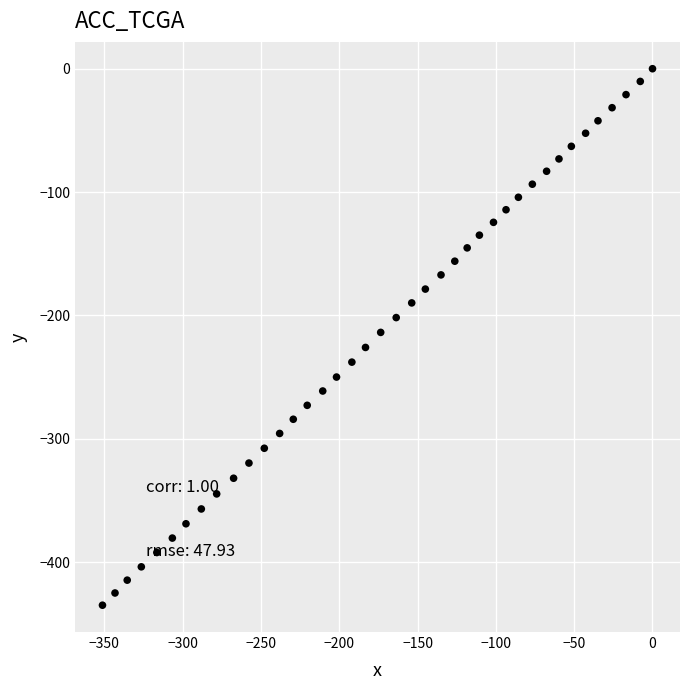

What is the range of Y values (max minus min)?

434.8